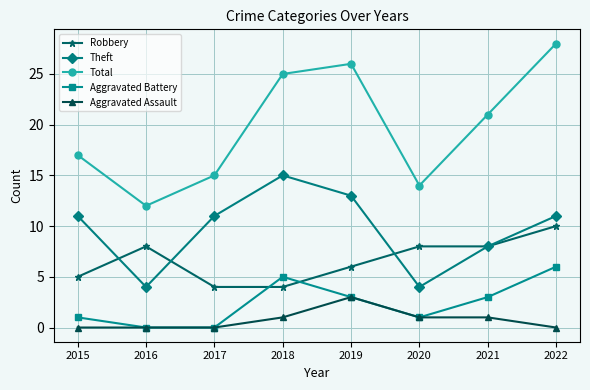

Reading left to right, transcribe all the data shown in this chart.

Robbery: 5	8	4	4	6	8	8	10
Theft: 11	4	11	15	13	4	8	11
Total: 17	12	15	25	26	14	21	28
Aggravated Battery: 1	0	0	5	3	1	3	6
Aggravated Assault: 0	0	0	1	3	1	1	0